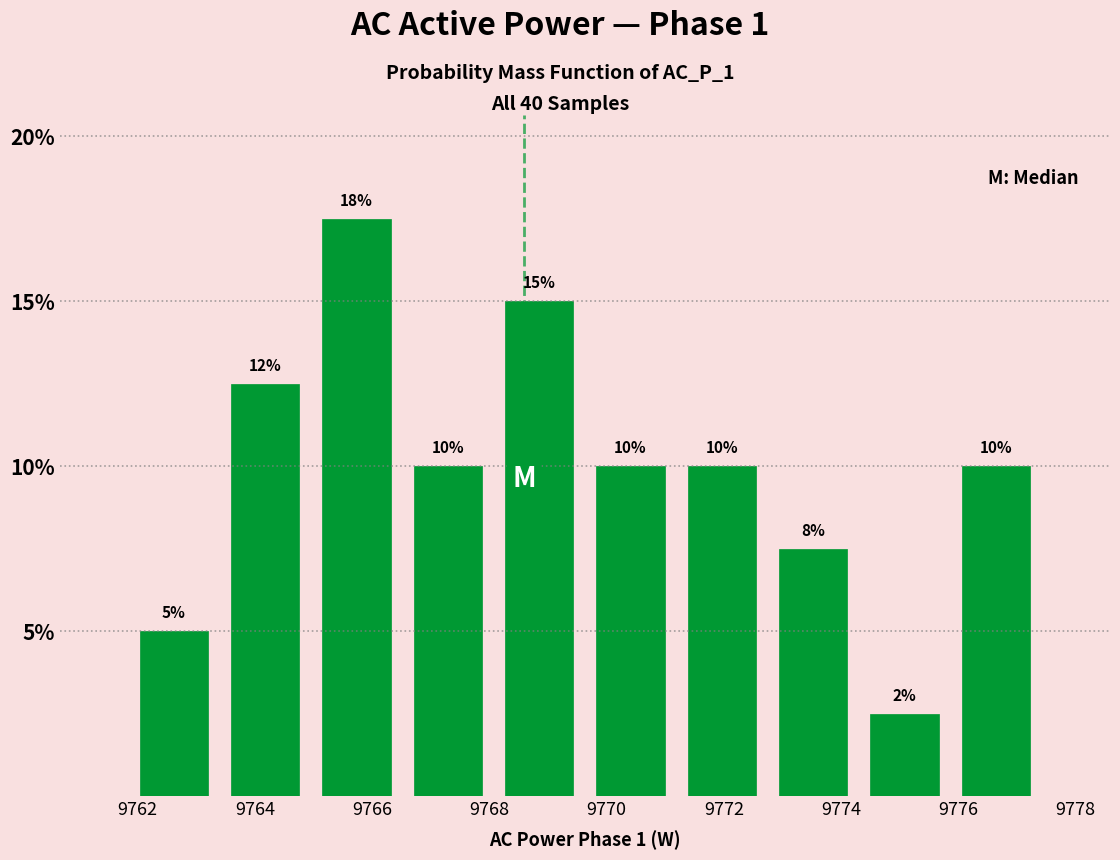

Which range on the x-axis has the tallest bar?

9765.0 to 9766.6